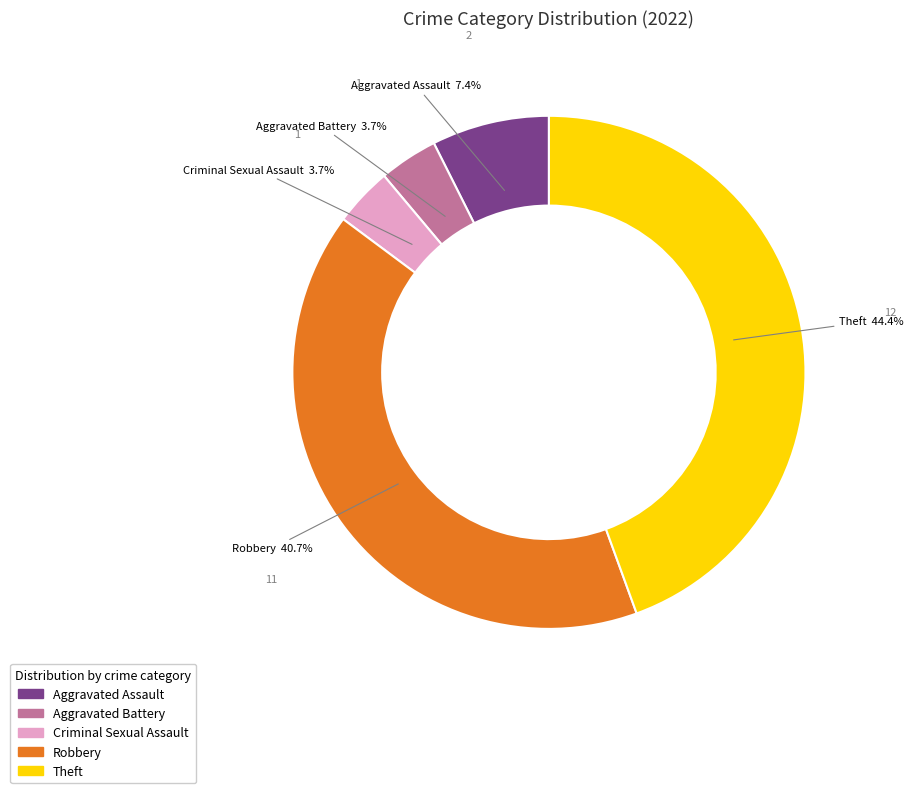

Between Aggravated Assault and Aggravated Battery, which is larger?

Aggravated Assault